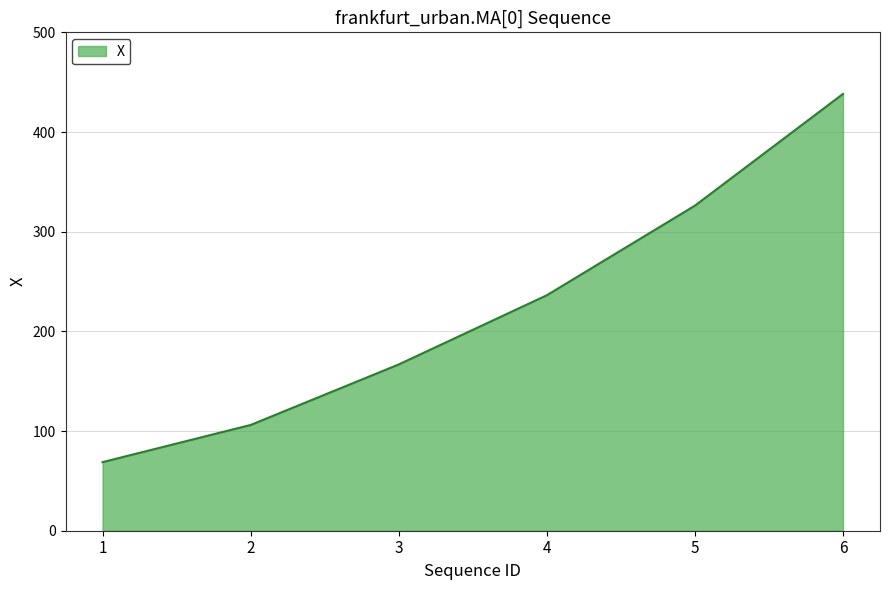

Reading left to right, extract all data points from this chart.

1=68.8	2=106.1	3=166.8	4=236.2	5=326.1	6=438.2